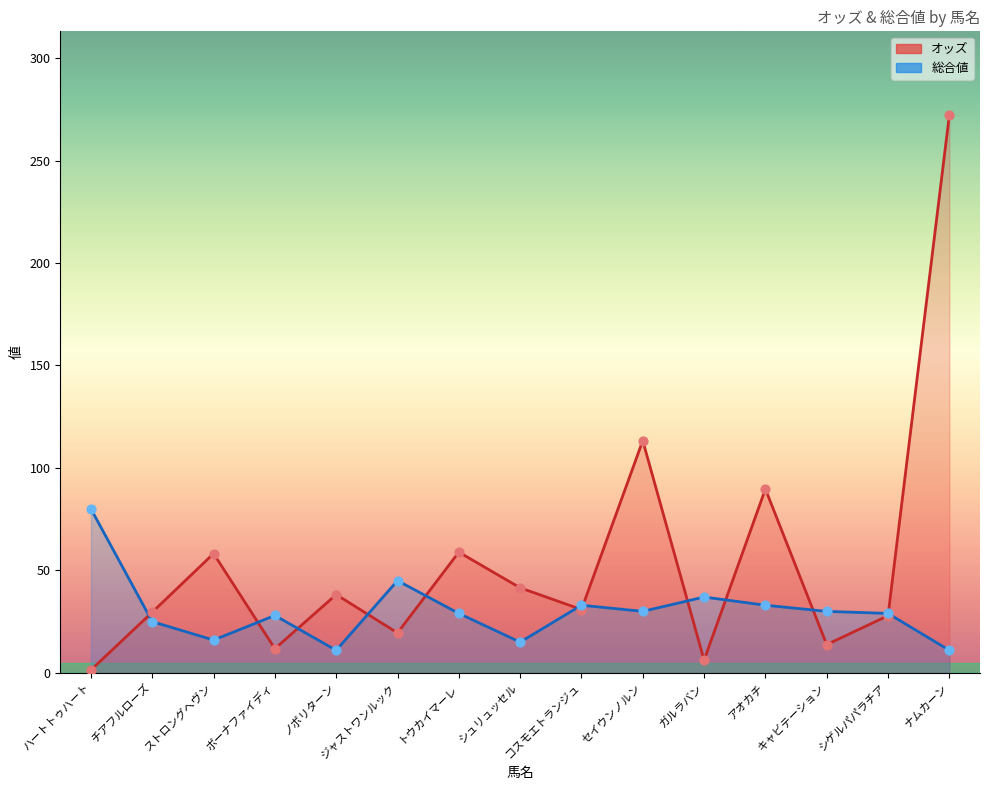

Which series has the largest total across all categories?

オッズ